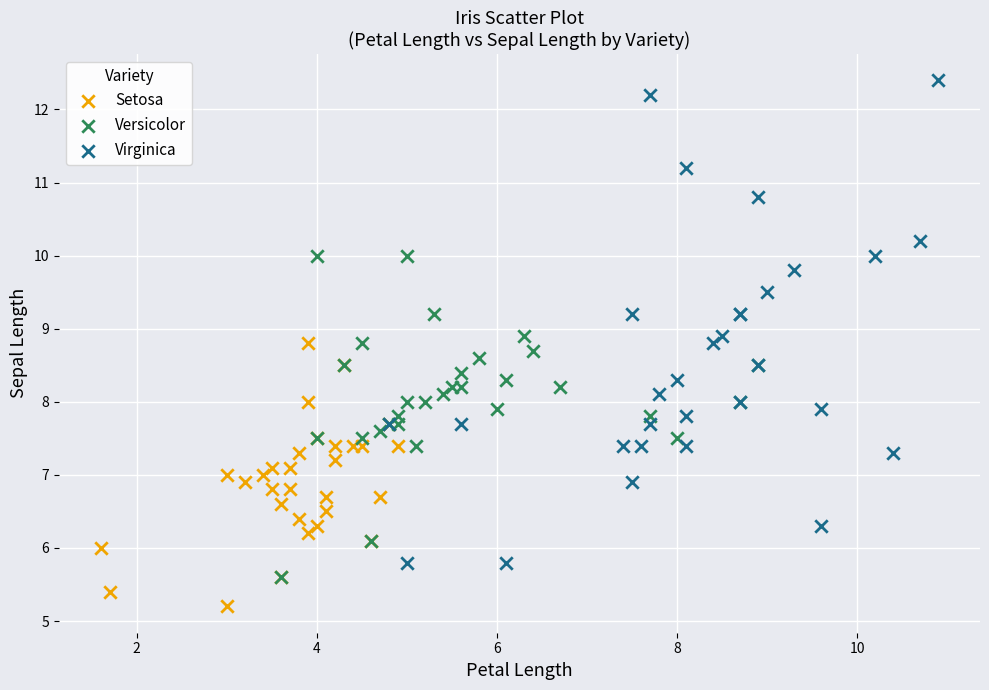

Which series contains the highest Y value?

Virginica